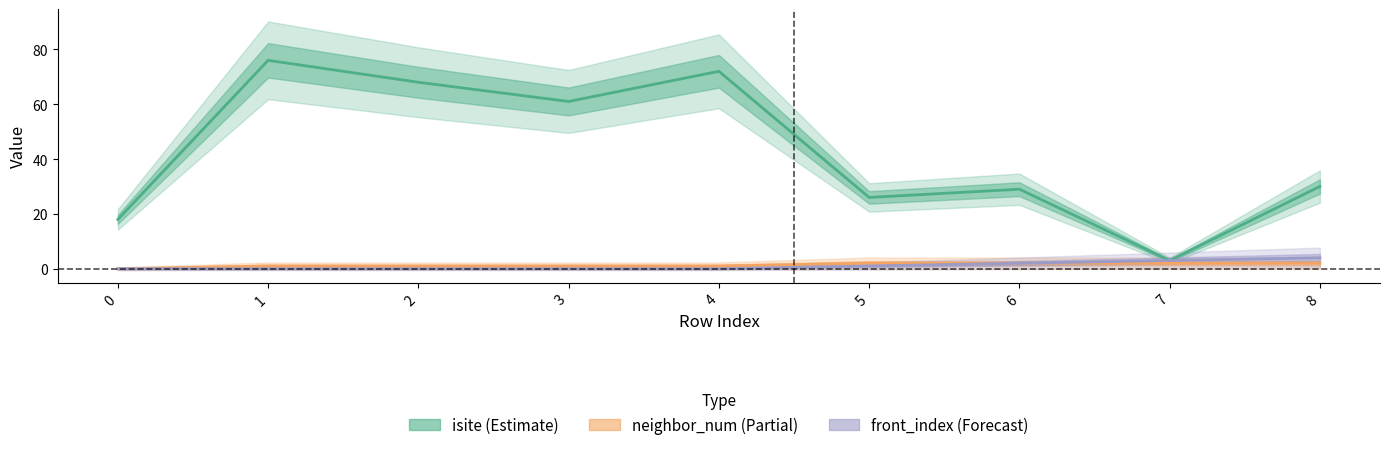

How many lines are shown in the chart?

3